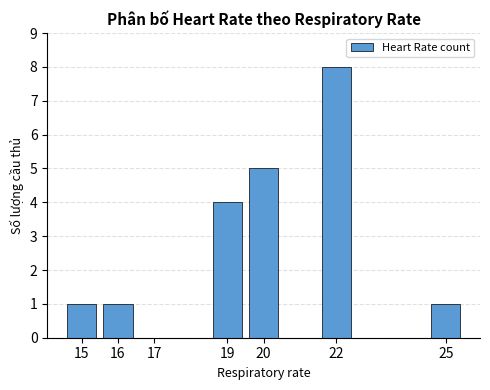

What is the average value?

3